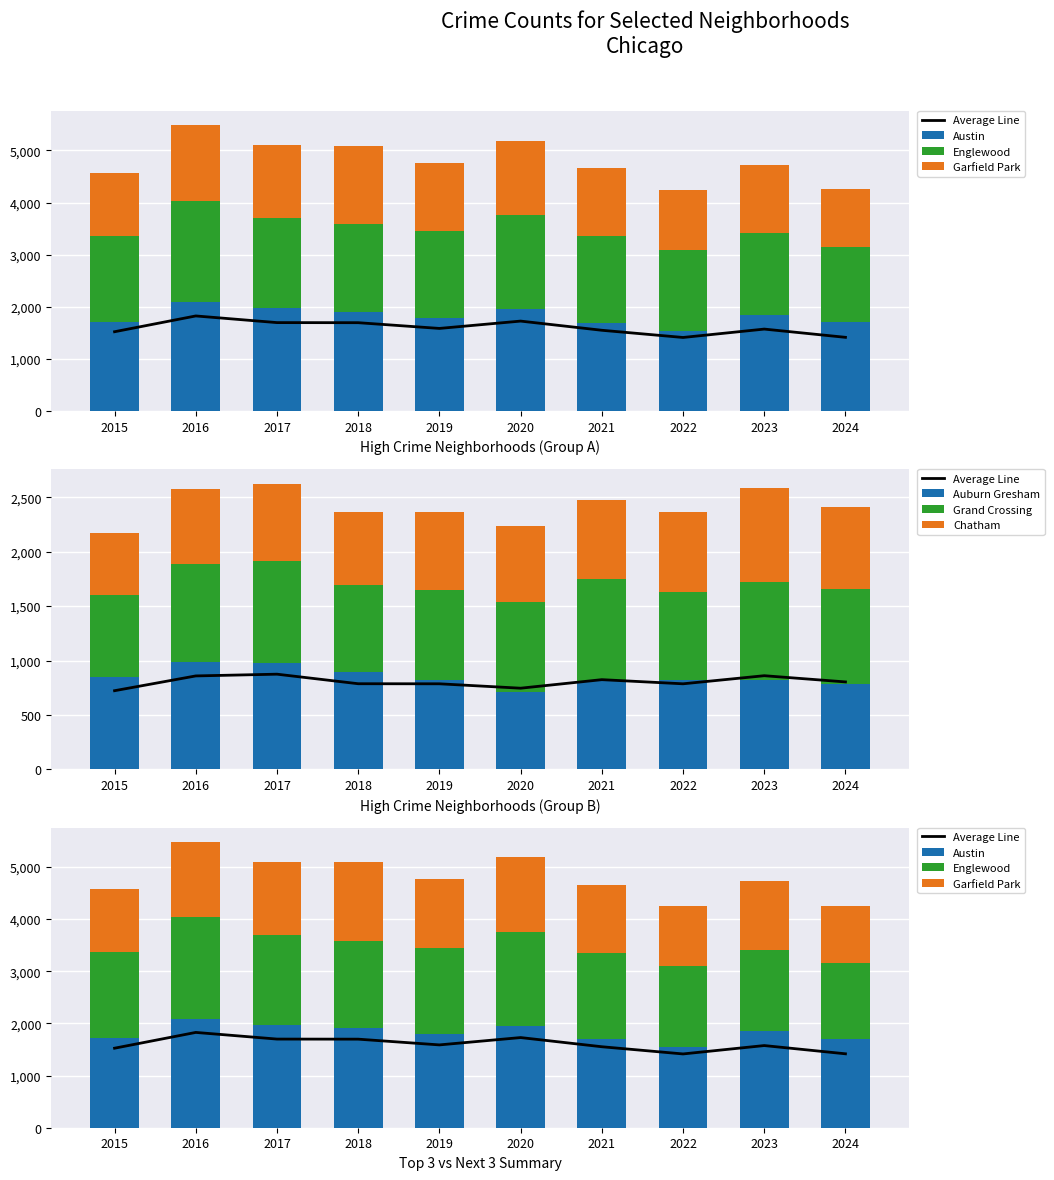

What is the lowest value of the Auburn Gresham series?

708